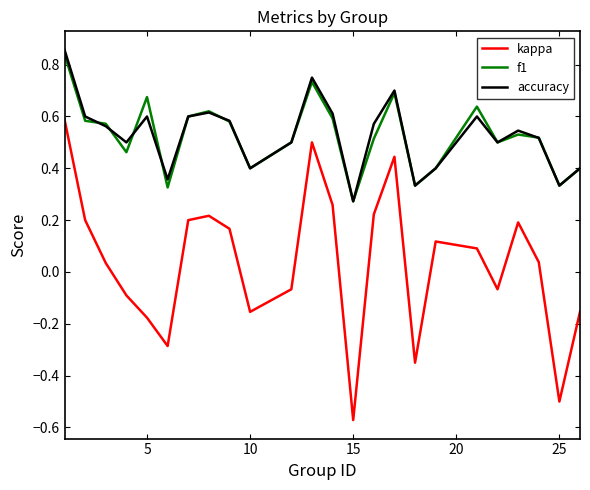

True or false: f1 and kappa cross at least once.

False